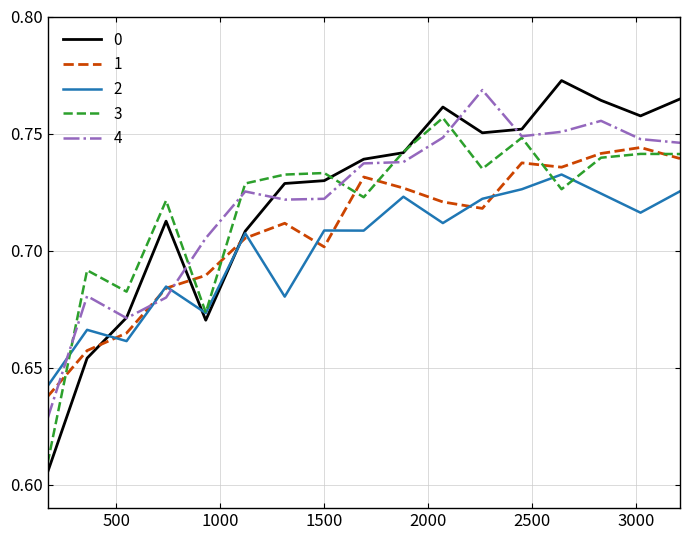

At how many categories does at least one series exceed 0?

17